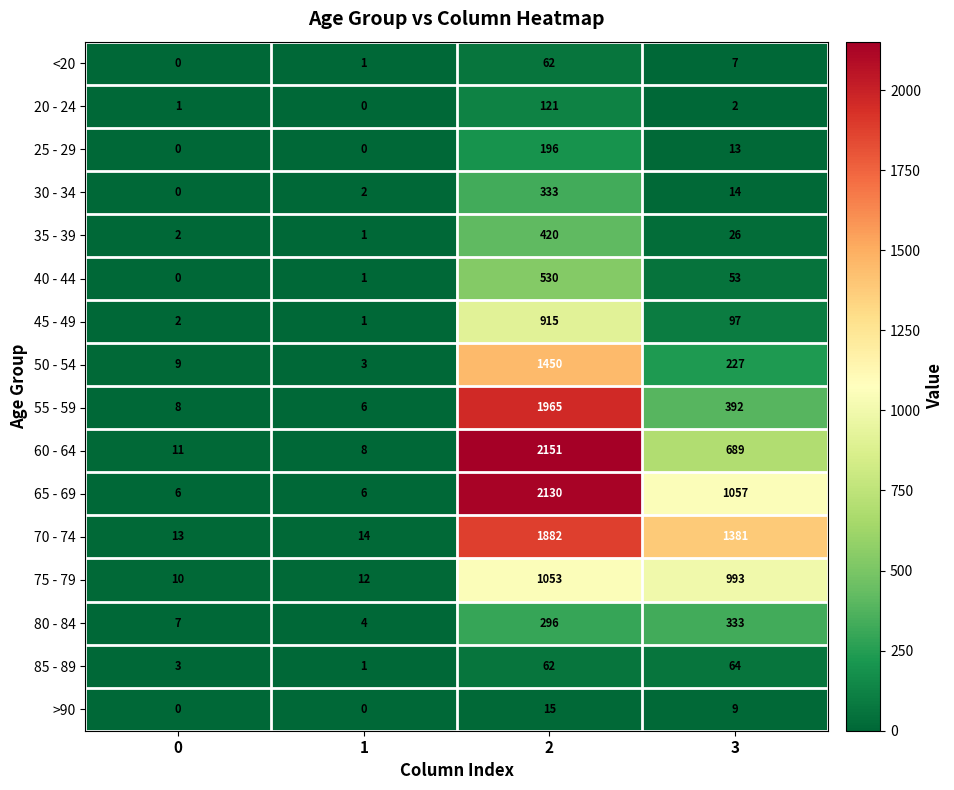

Is it true that 60 - 64 equals 2151 at 2?

True